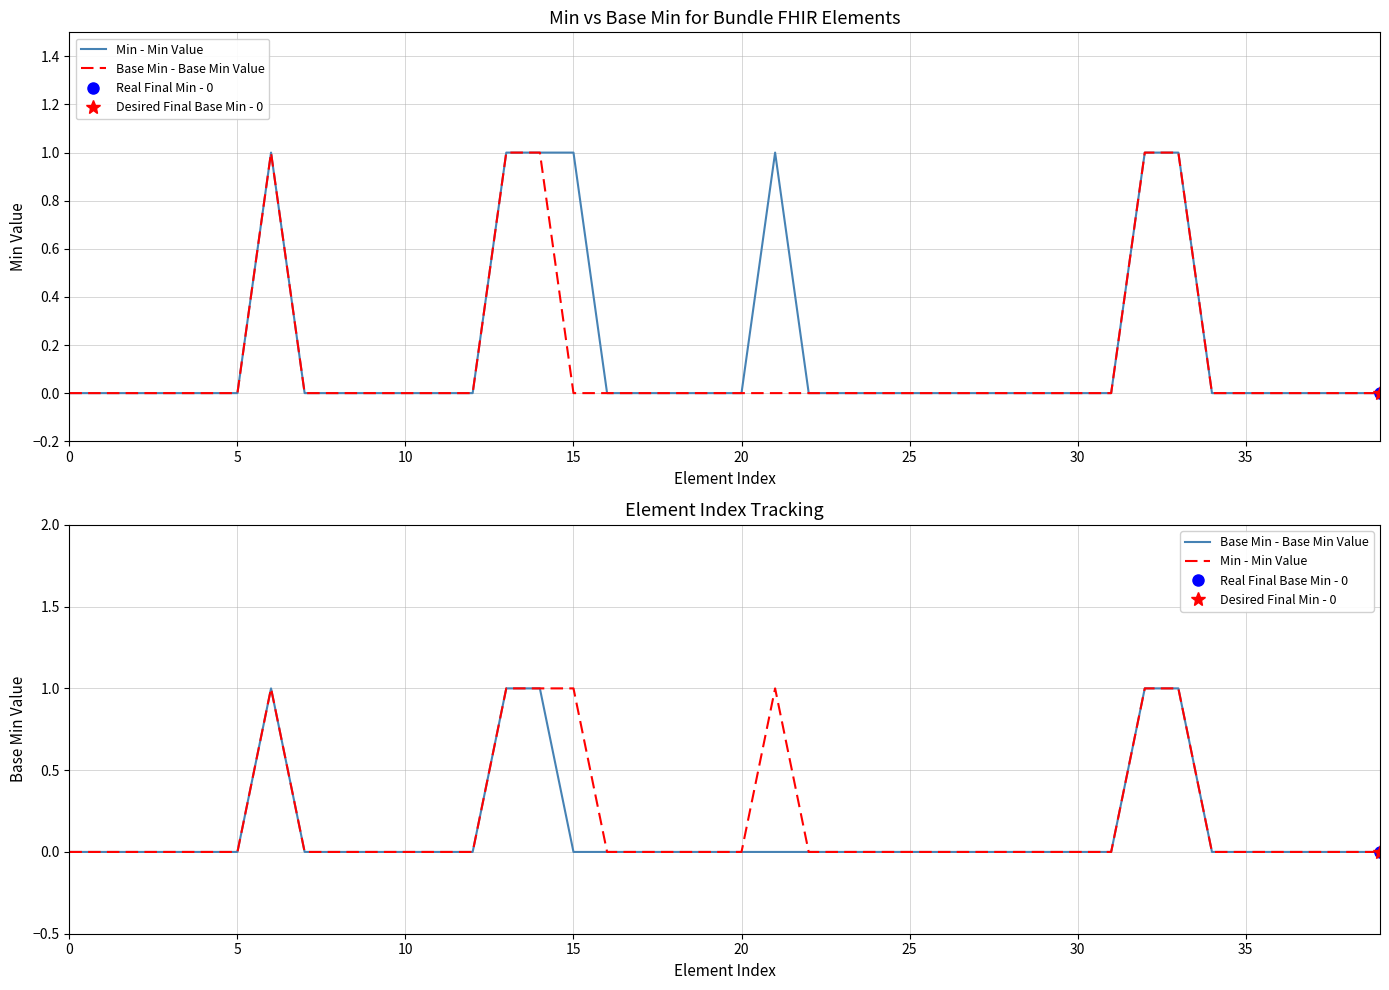

Is this an area chart (filled region under the line)?

No